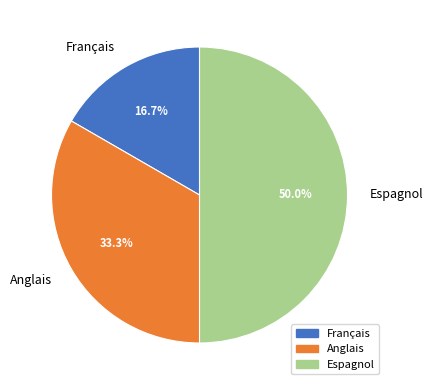

To the nearest percent, what is the difference between the largest and smallest slice percentages?

33%